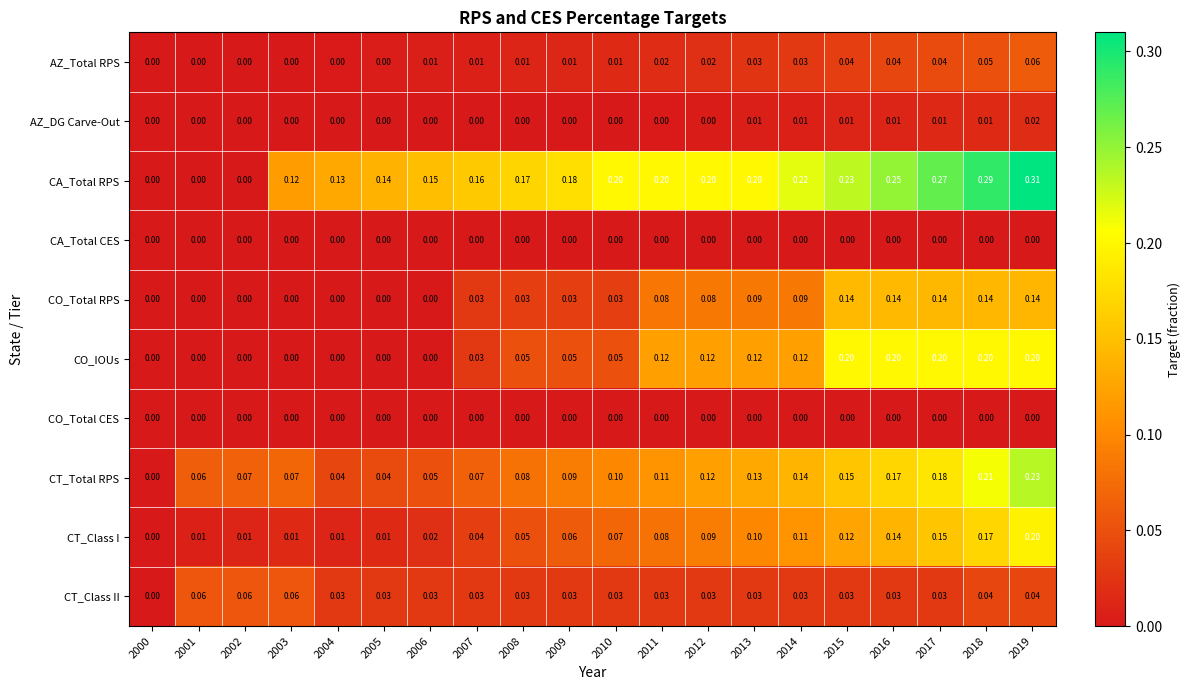

Which series has the widest spread of values?

CA_Total RPS